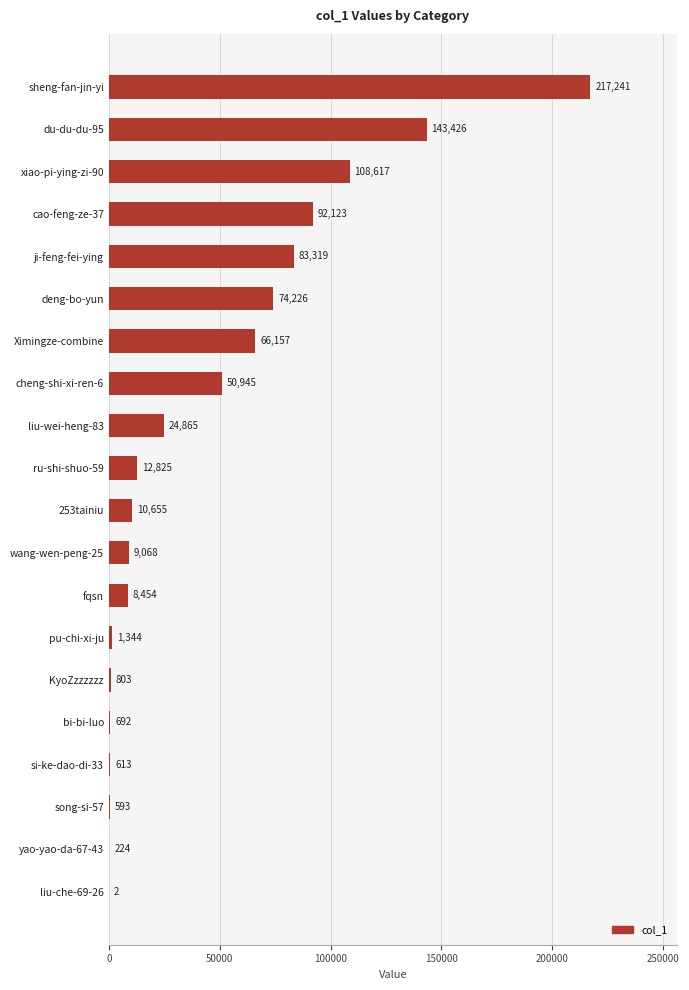

Reading top to bottom, extract all data points from this chart.

sheng-fan-jin-yi=217241	du-du-du-95=143426	xiao-pi-ying-zi-90=108617	cao-feng-ze-37=92123	ji-feng-fei-ying=83319	deng-bo-yun=74226	Ximingze-combine=66157	cheng-shi-xi-ren-6=50945	liu-wei-heng-83=24865	ru-shi-shuo-59=12825	253tainiu=10655	wang-wen-peng-25=9068	fqsn=8454	pu-chi-xi-ju=1344	KyoZzzzzzz=803	bi-bi-luo=692	si-ke-dao-di-33=613	song-si-57=593	yao-yao-da-67-43=224	liu-che-69-26=2